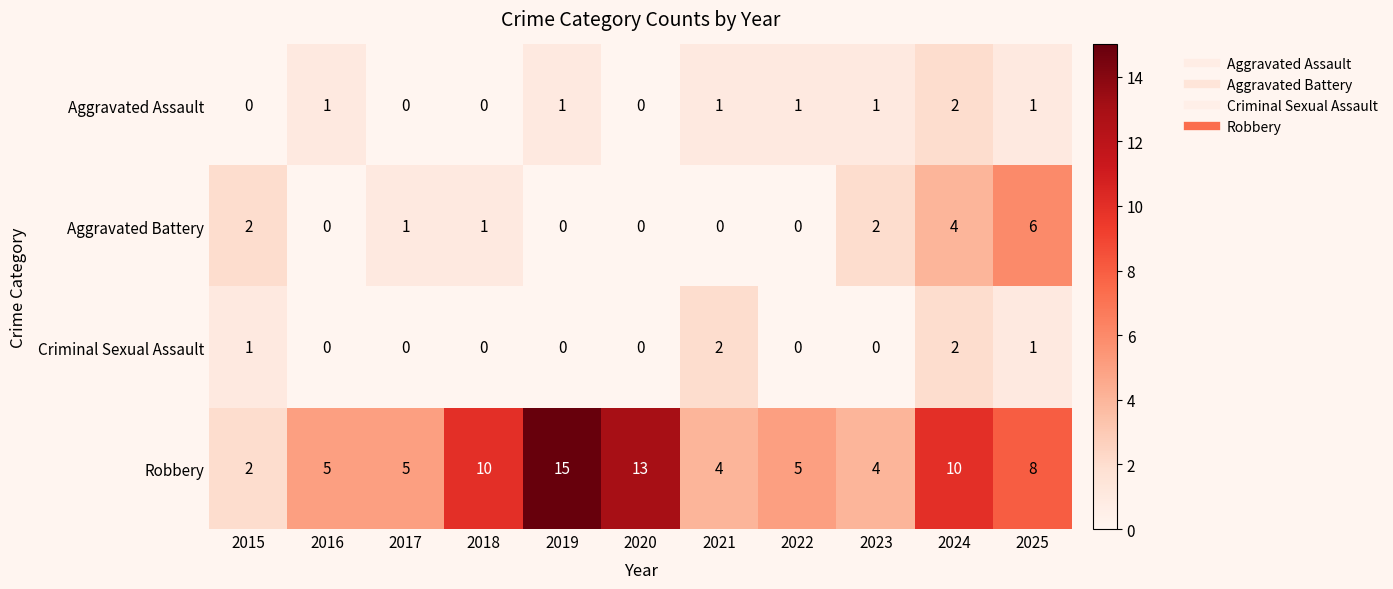

True or false: Aggravated Battery has a value of 0 at 2019.

True